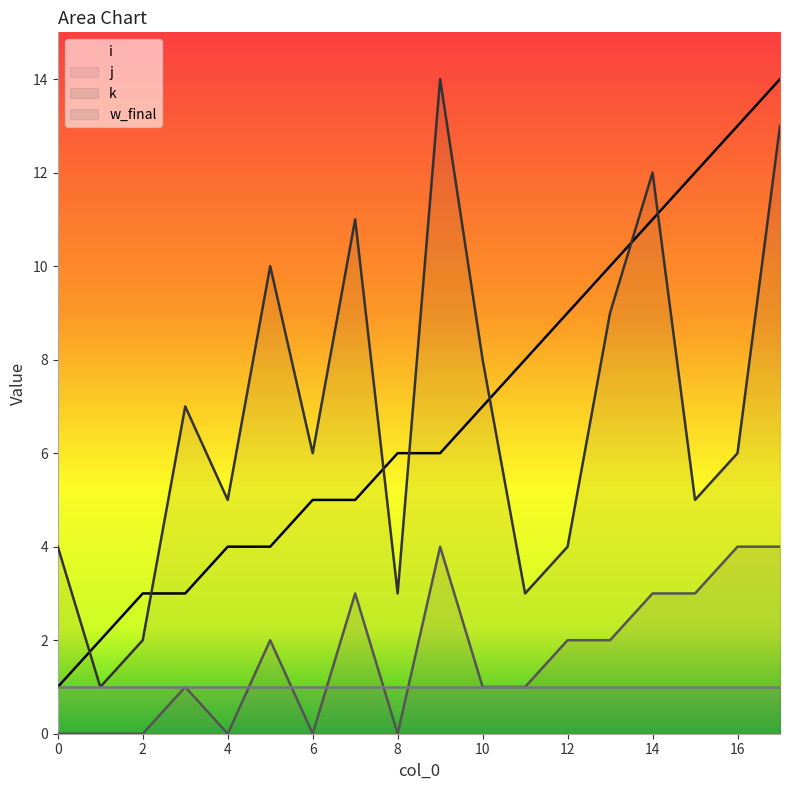

Between 16 and 7, which is larger?

16